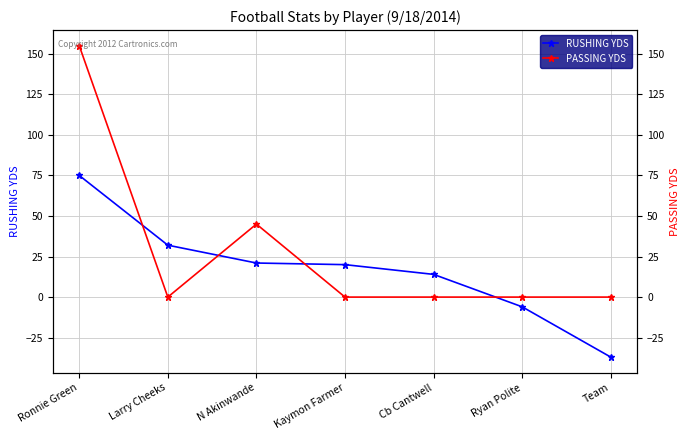

How many values in the PASSING YDS series exceed 0?

2